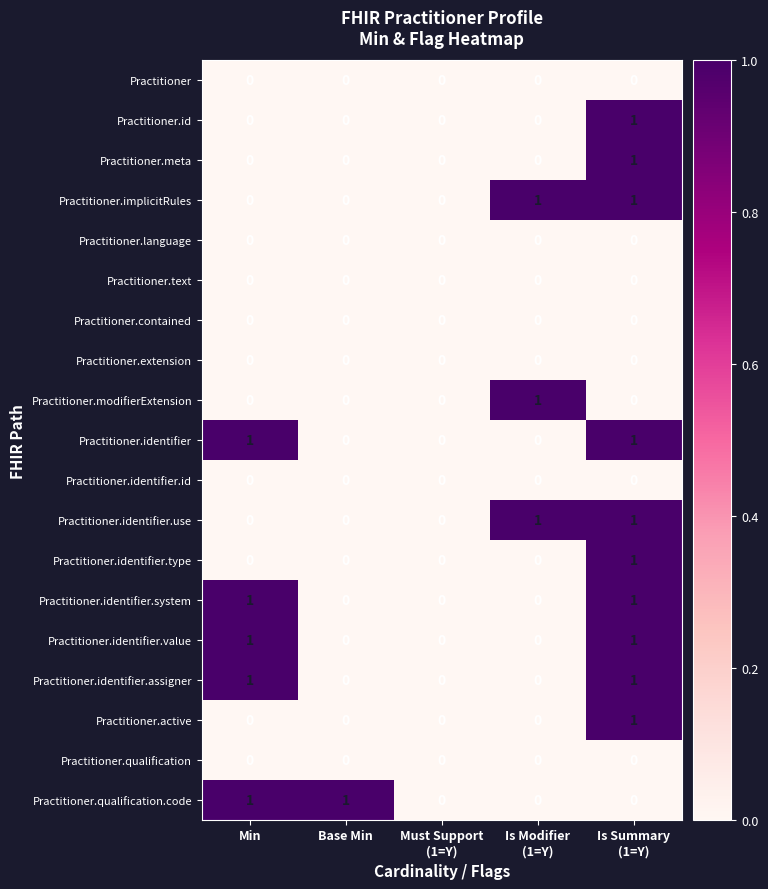

Is it true that Practitioner.qualification.code equals 1 at Min?

True